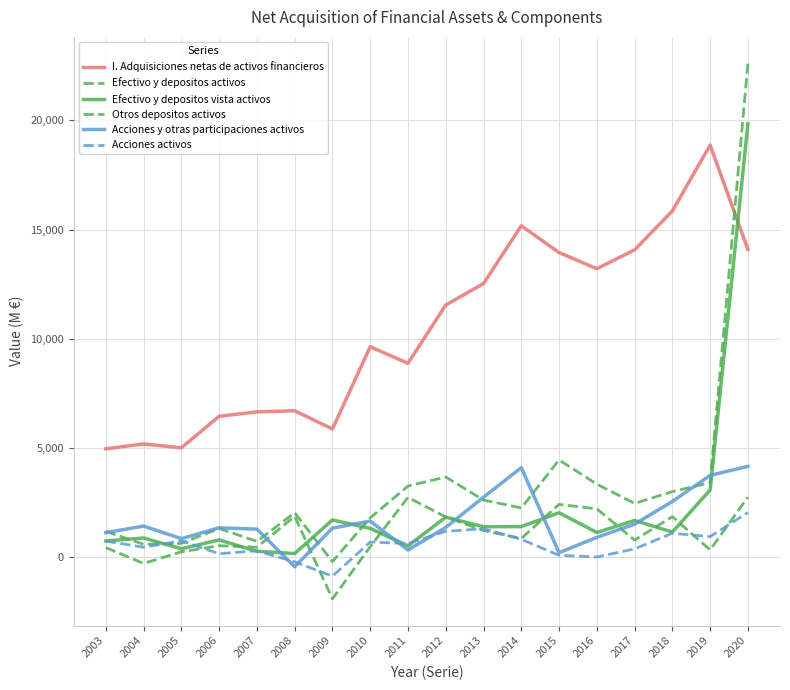

Does the chart have visible grid lines?

Yes